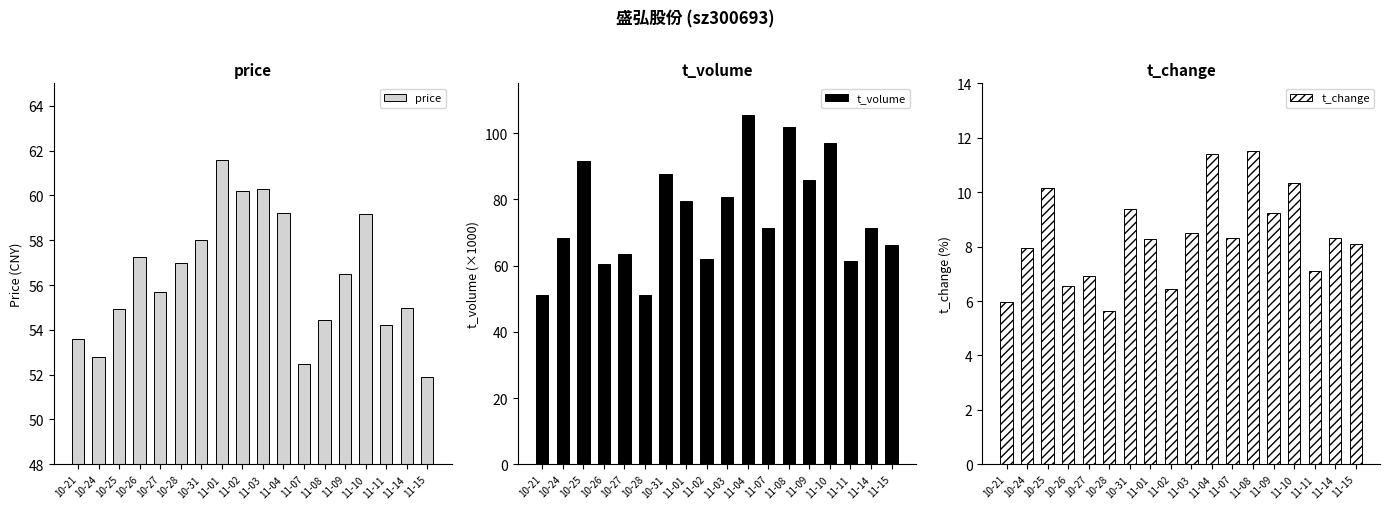

What is the difference between the second highest and second lowest values in the t_change series?

5.4